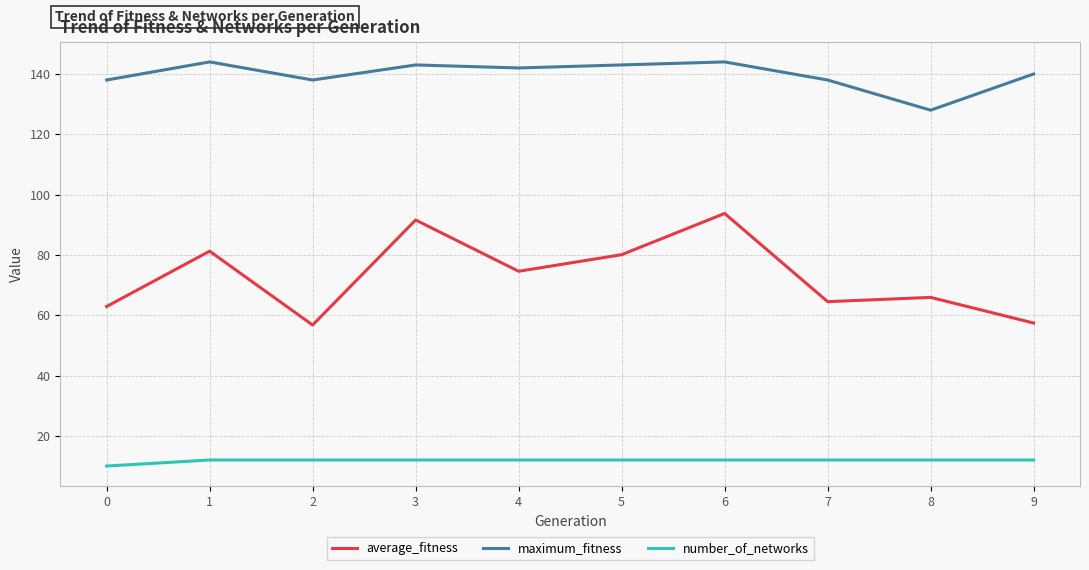

Which series has the widest spread of values?

average_fitness